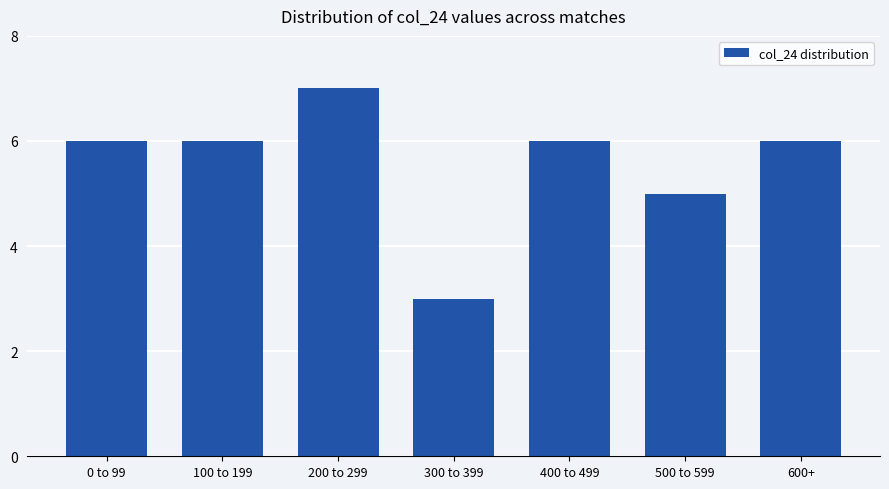

What is the sum of the values at 100 to 199 and 300 to 399?

9